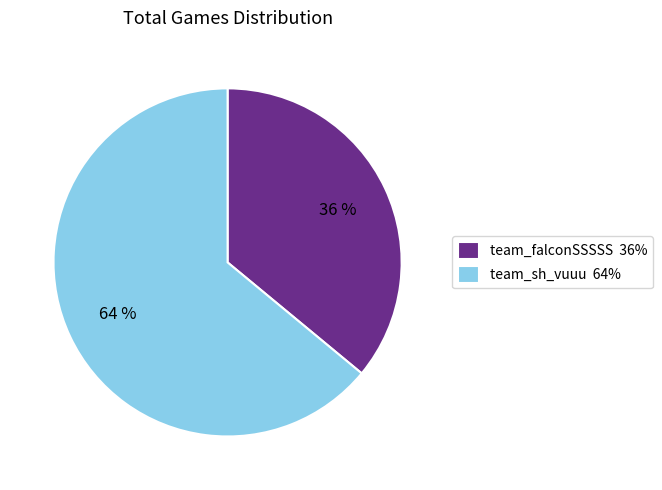

Combined, do team_sh_vuuu and team_falconSSSSS account for over 50%?

Yes